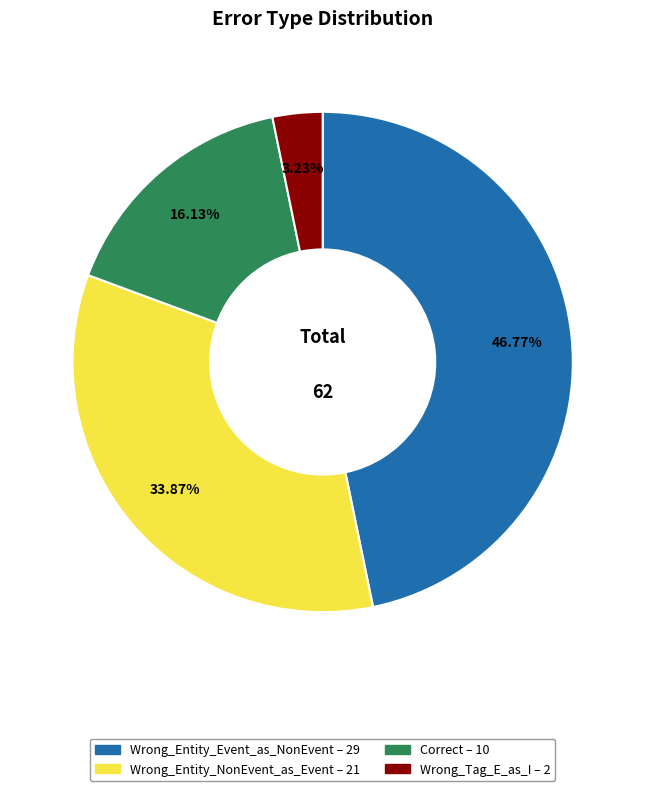

Which has a higher value, Wrong_Entity_Event_as_NonEvent or Correct?

Wrong_Entity_Event_as_NonEvent